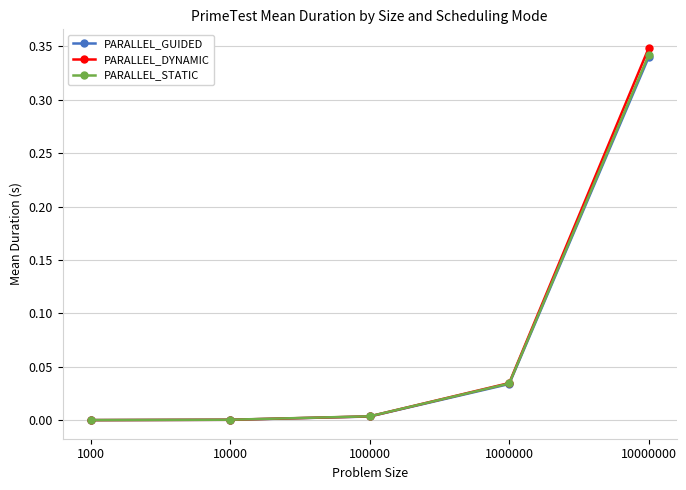

True or false: PARALLEL_DYNAMIC has more than 0 points higher than both neighbors.

False